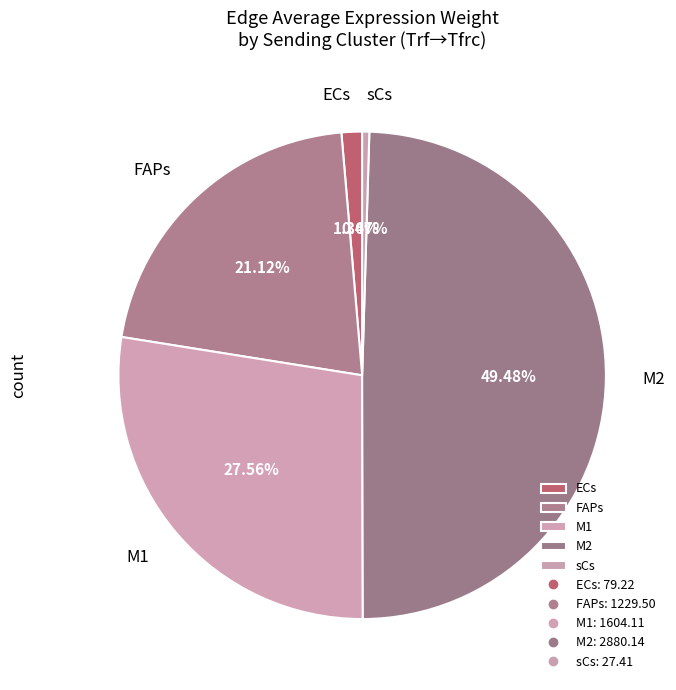

Does any single category account for the majority?

No